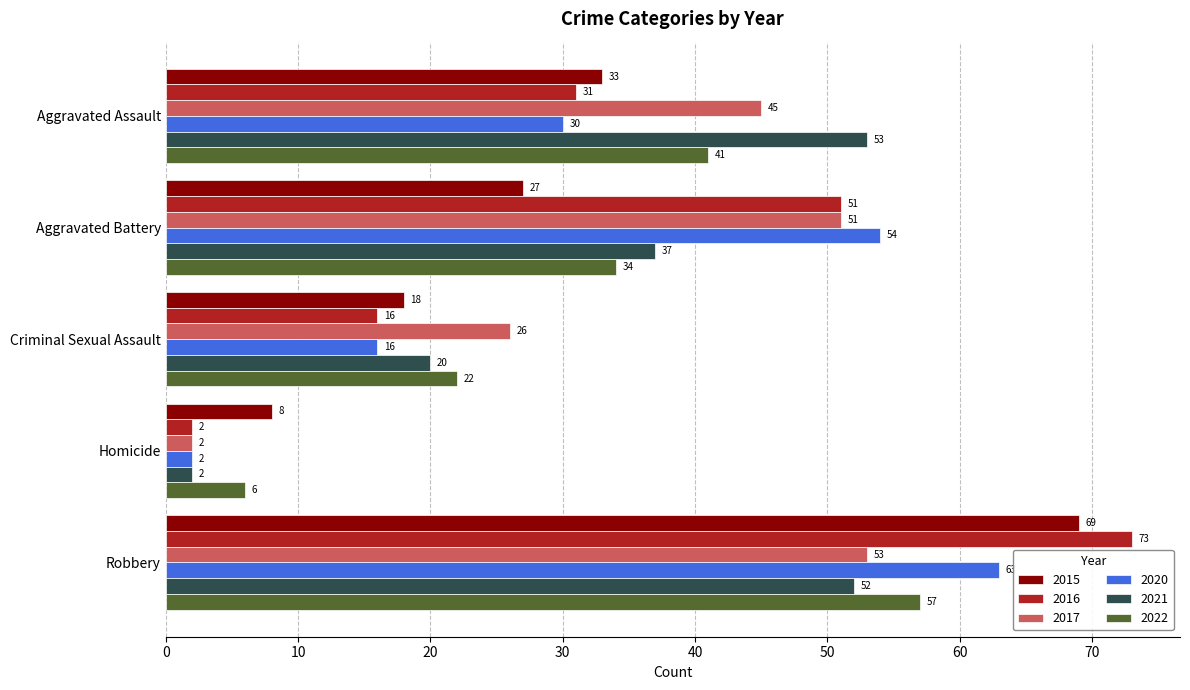

What is the sum of all 2015 values?

155